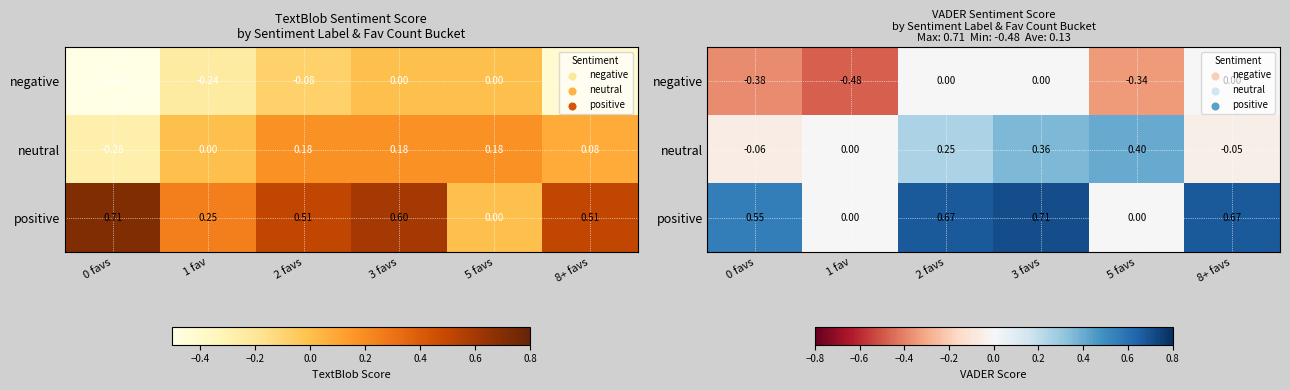

List the series in order of their overall mean, highest first.

positive, neutral, negative